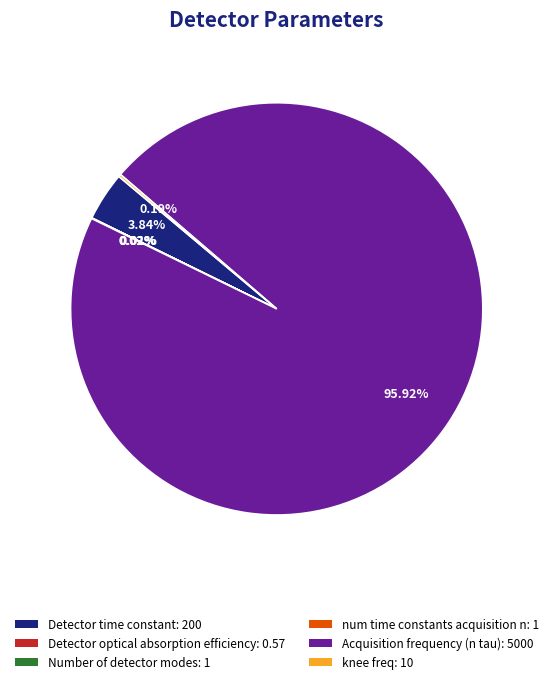

Which has a higher value, Acquisition frequency (n tau): 5000 or Detector time constant: 200?

Acquisition frequency (n tau): 5000